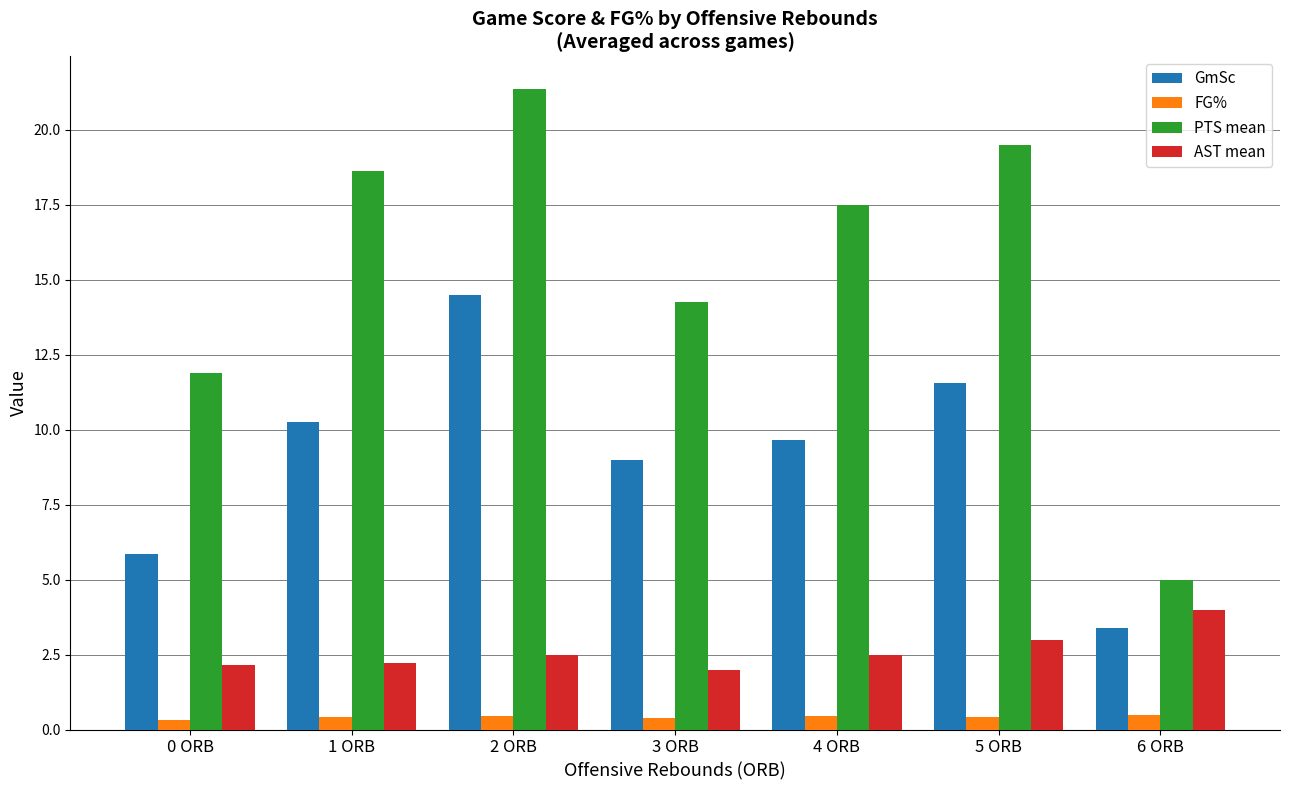

What is the label of the 7th bar from the left?

6 ORB